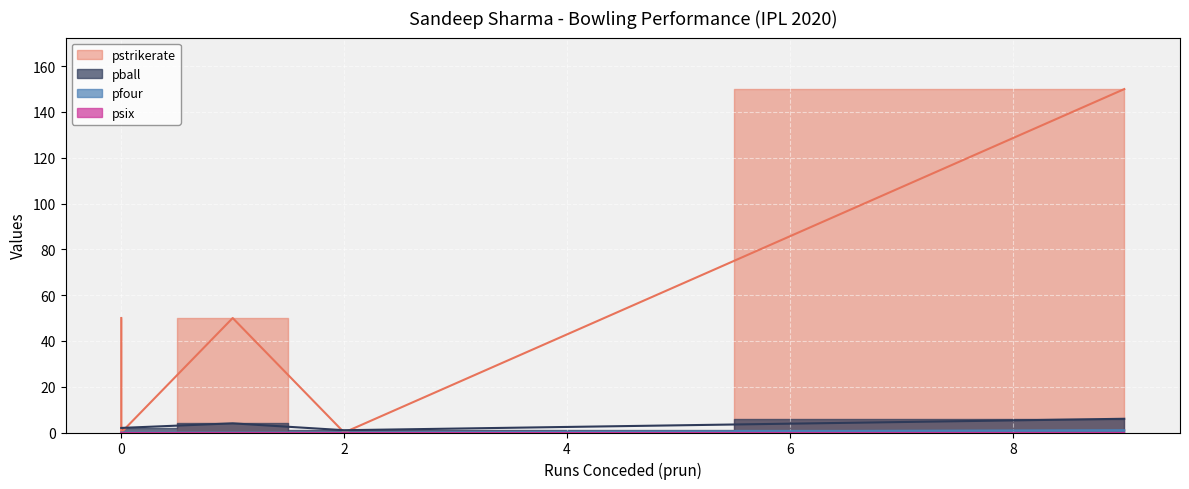

Which series has the largest range (max minus min)?

pstrikerate